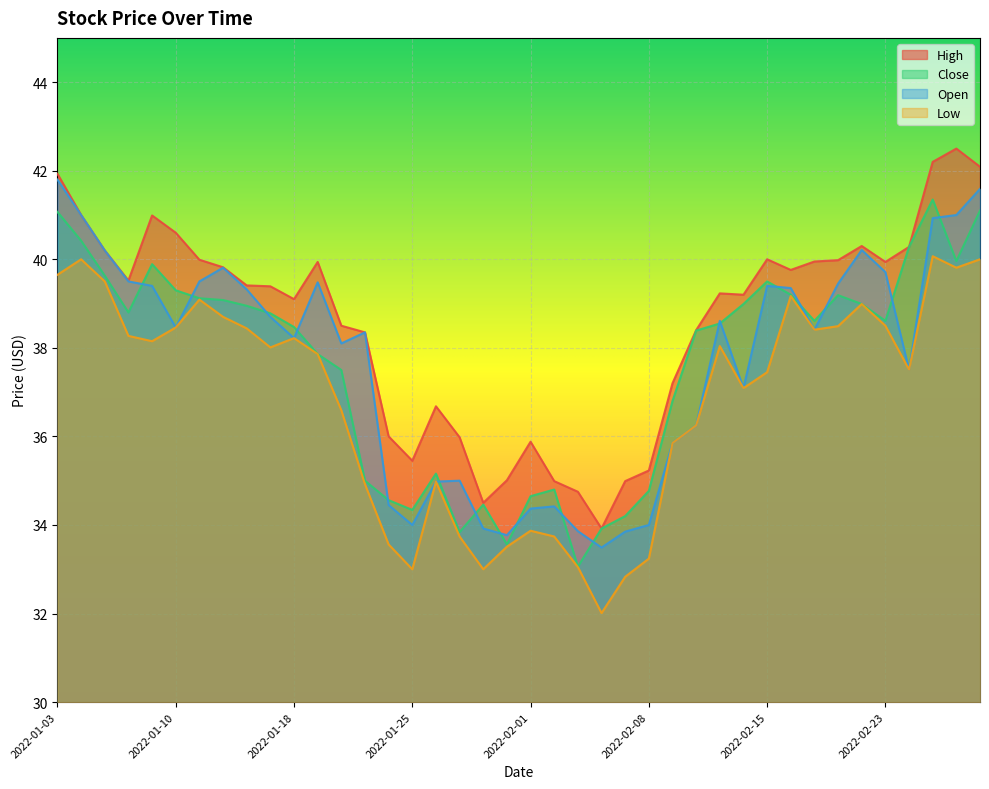

How many values in the Open series are below 38?

16